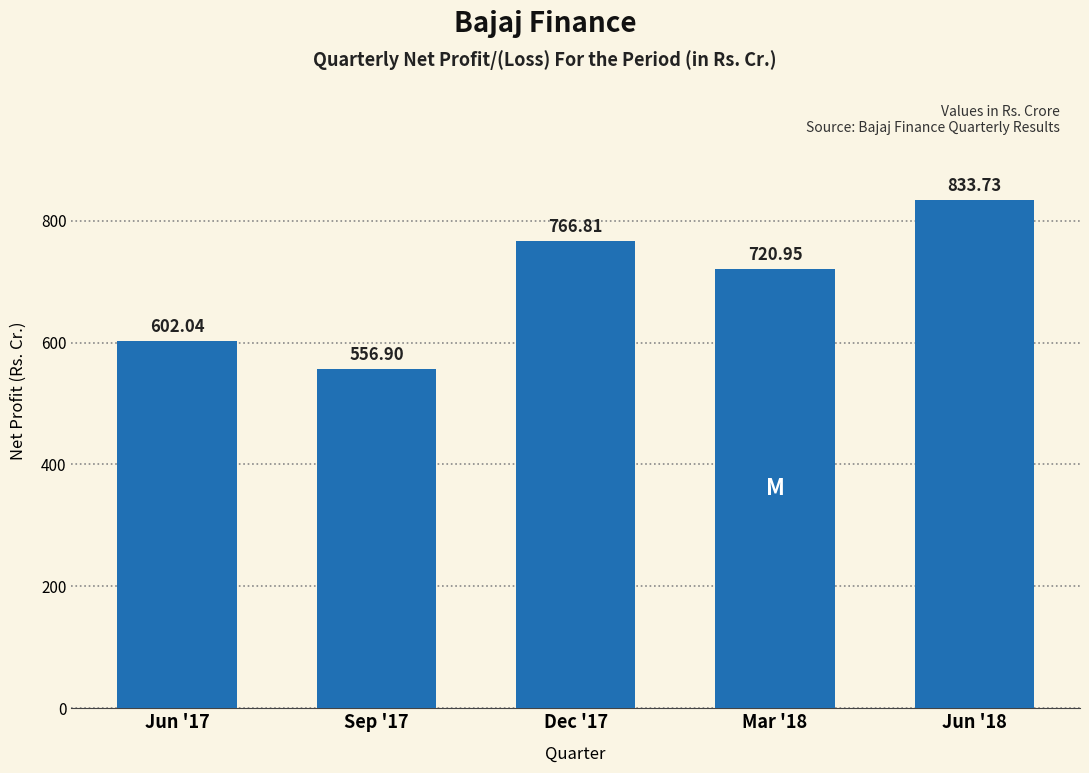

What is the average value?

696.1